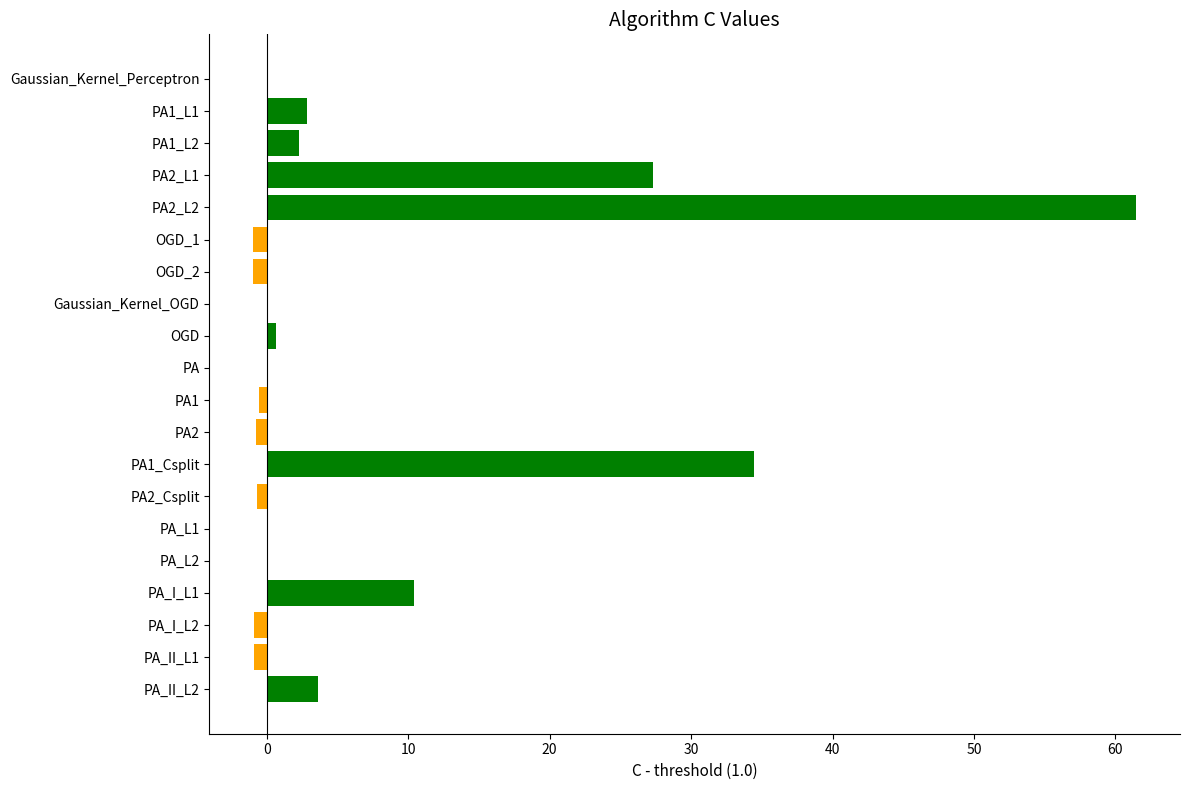

How many series are shown in this chart?

1